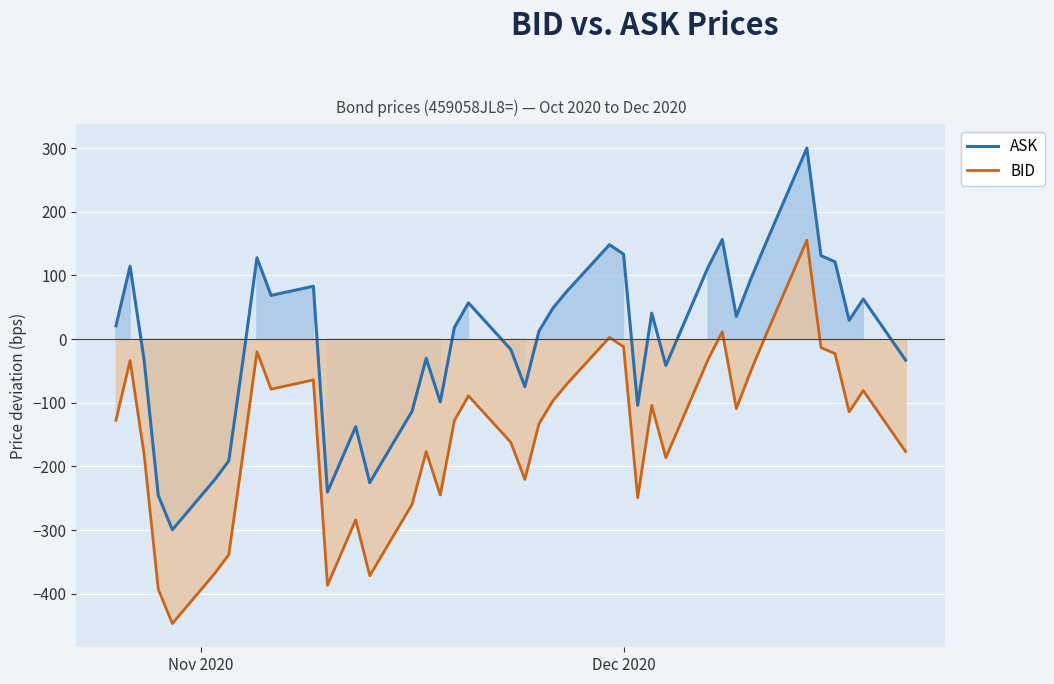

What is the lowest value of the BID series?

-446.7